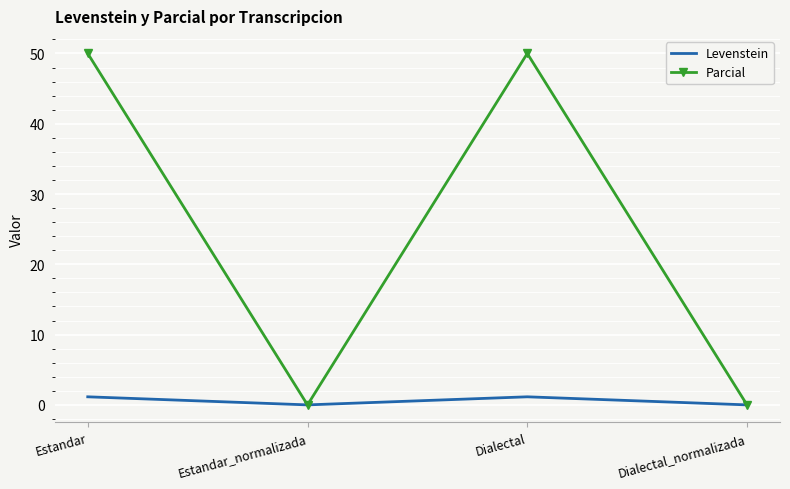

What is the highest value of the Parcial series?

50.0